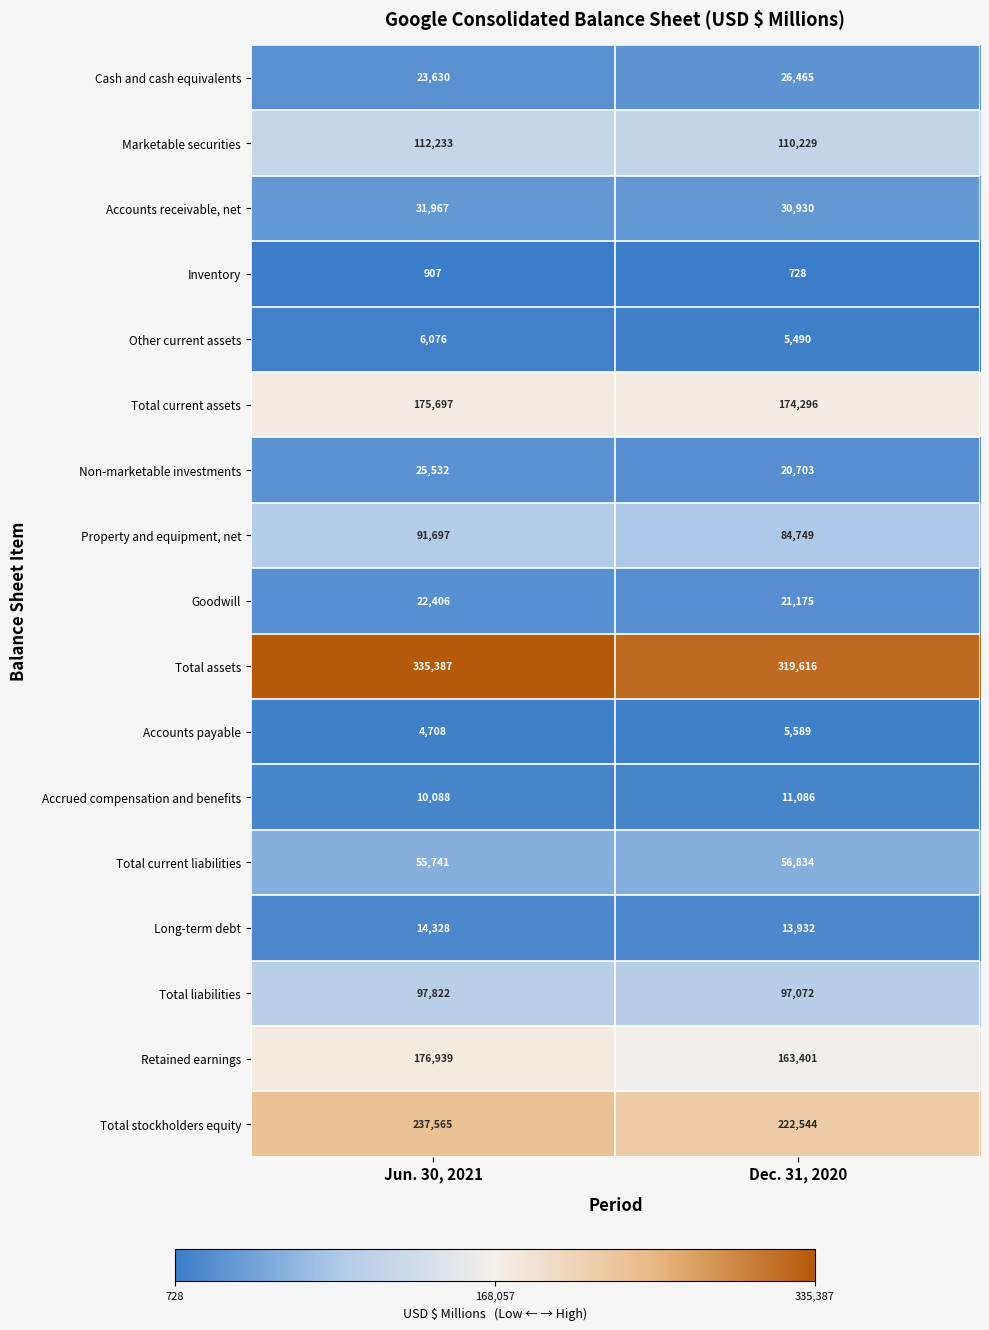

What is the total value across all series at Dec. 31, 2020?

1364839